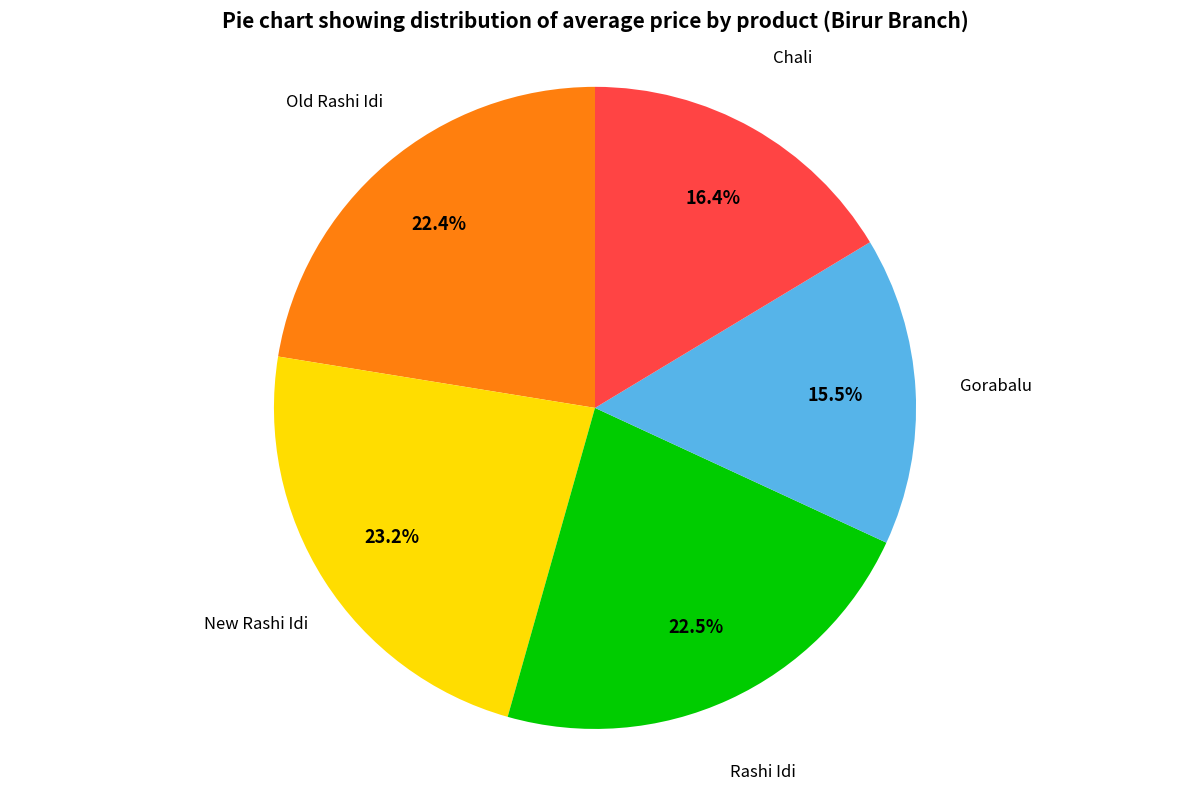

To the nearest percent, what percentage of the pie is New Rashi Idi?

23%